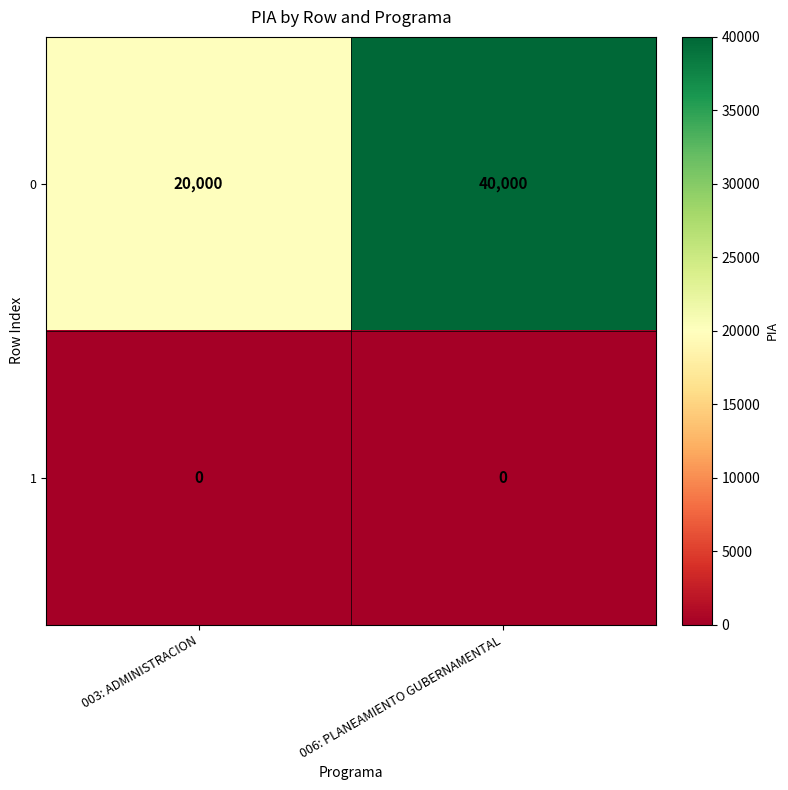

Reading left to right, what are all the values shown in this chart?

0: 20000	40000
1: 0	0